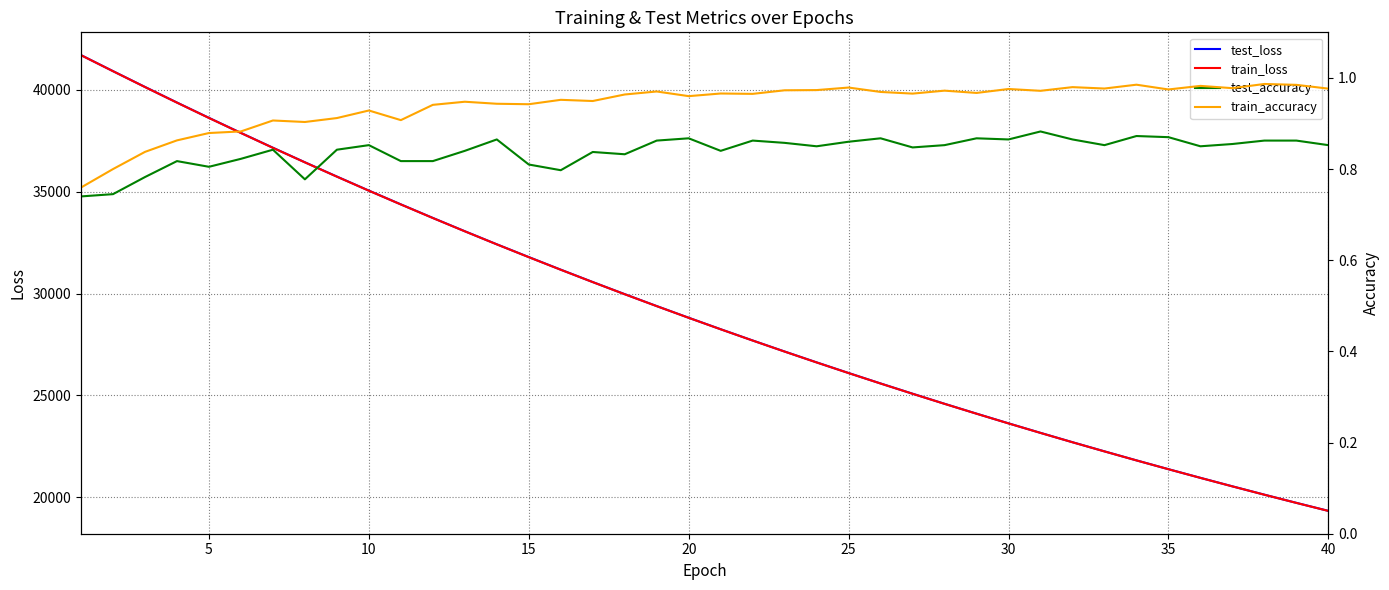

Is it true that test_accuracy equals 0.5 at 24?

False